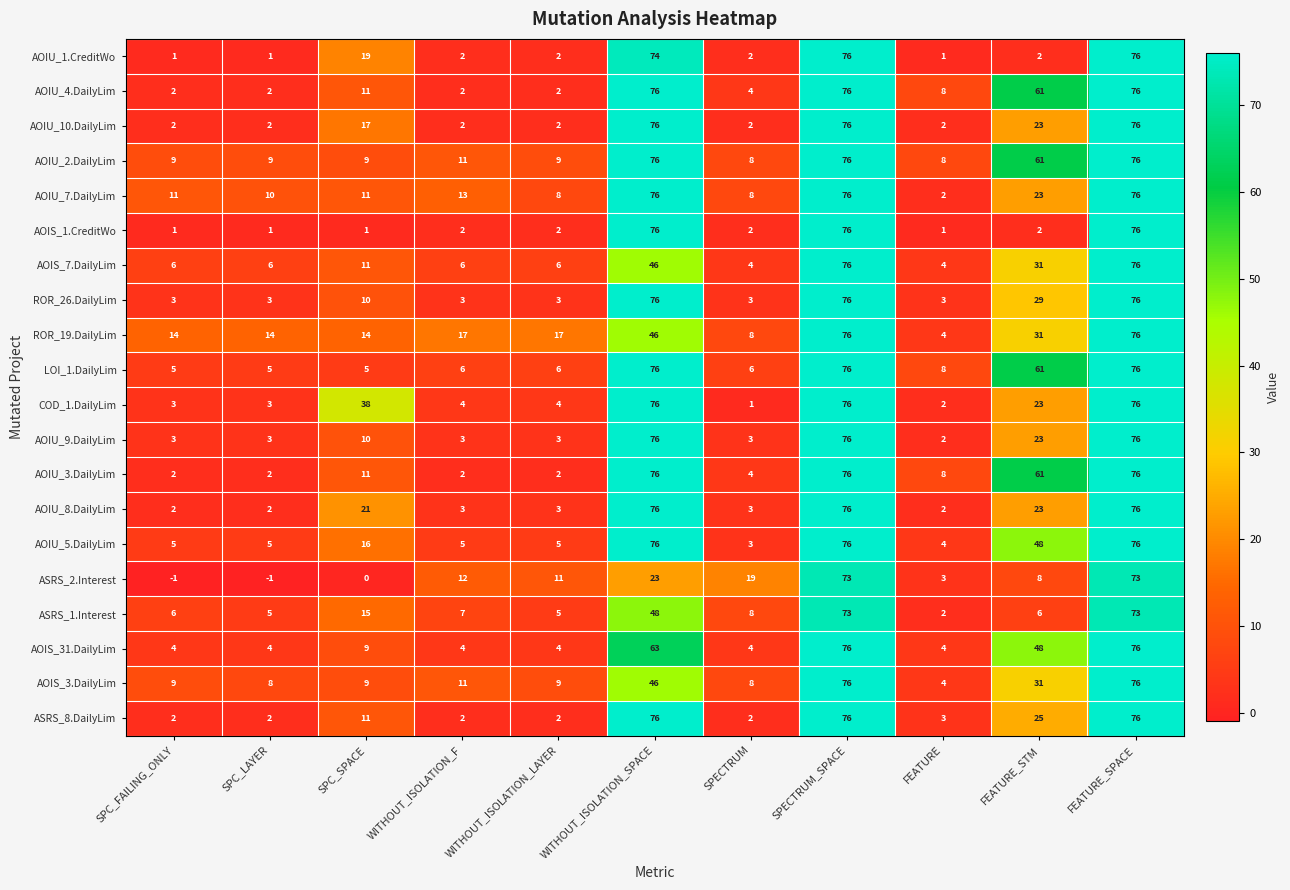

Where is AOIU_7.DailyLim nearest to the value 39?

FEATURE_STM